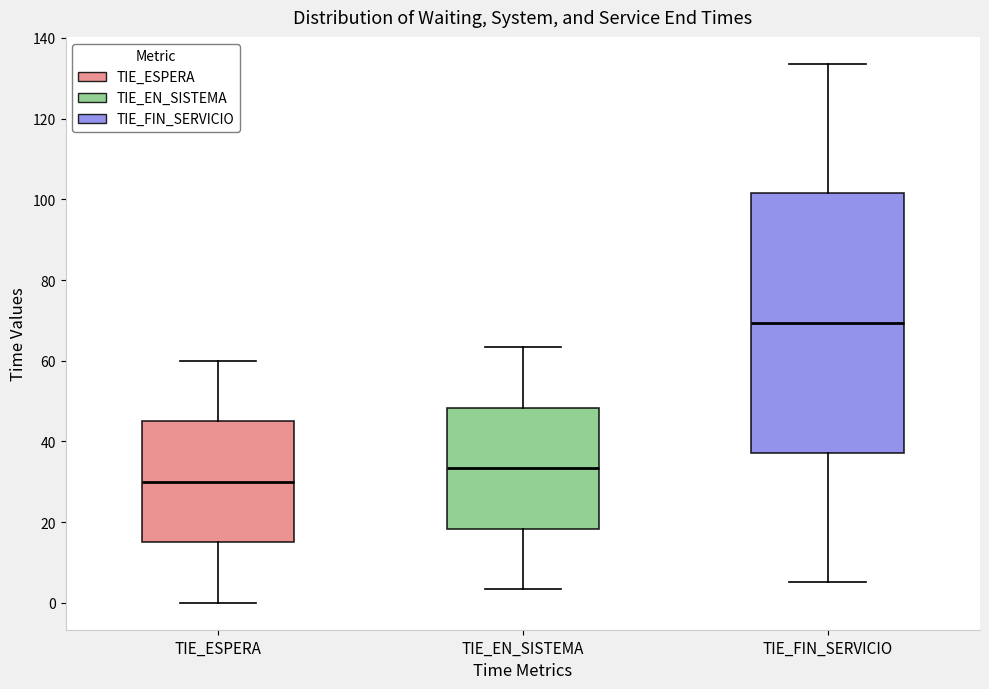

Which box has the lowest median line?

TIE_ESPERA